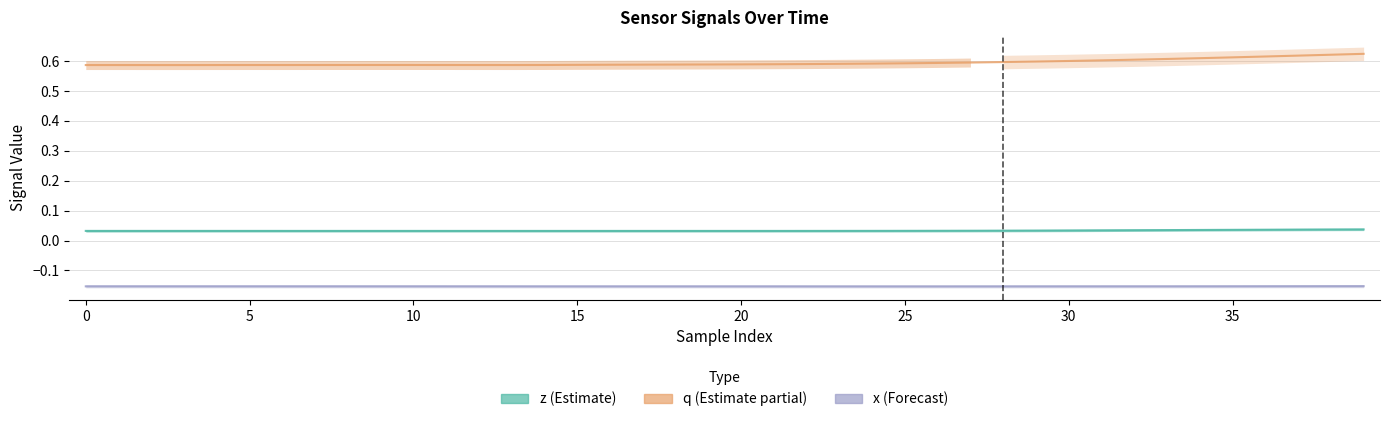

Is it true that z equals 0.0 at 5?

True